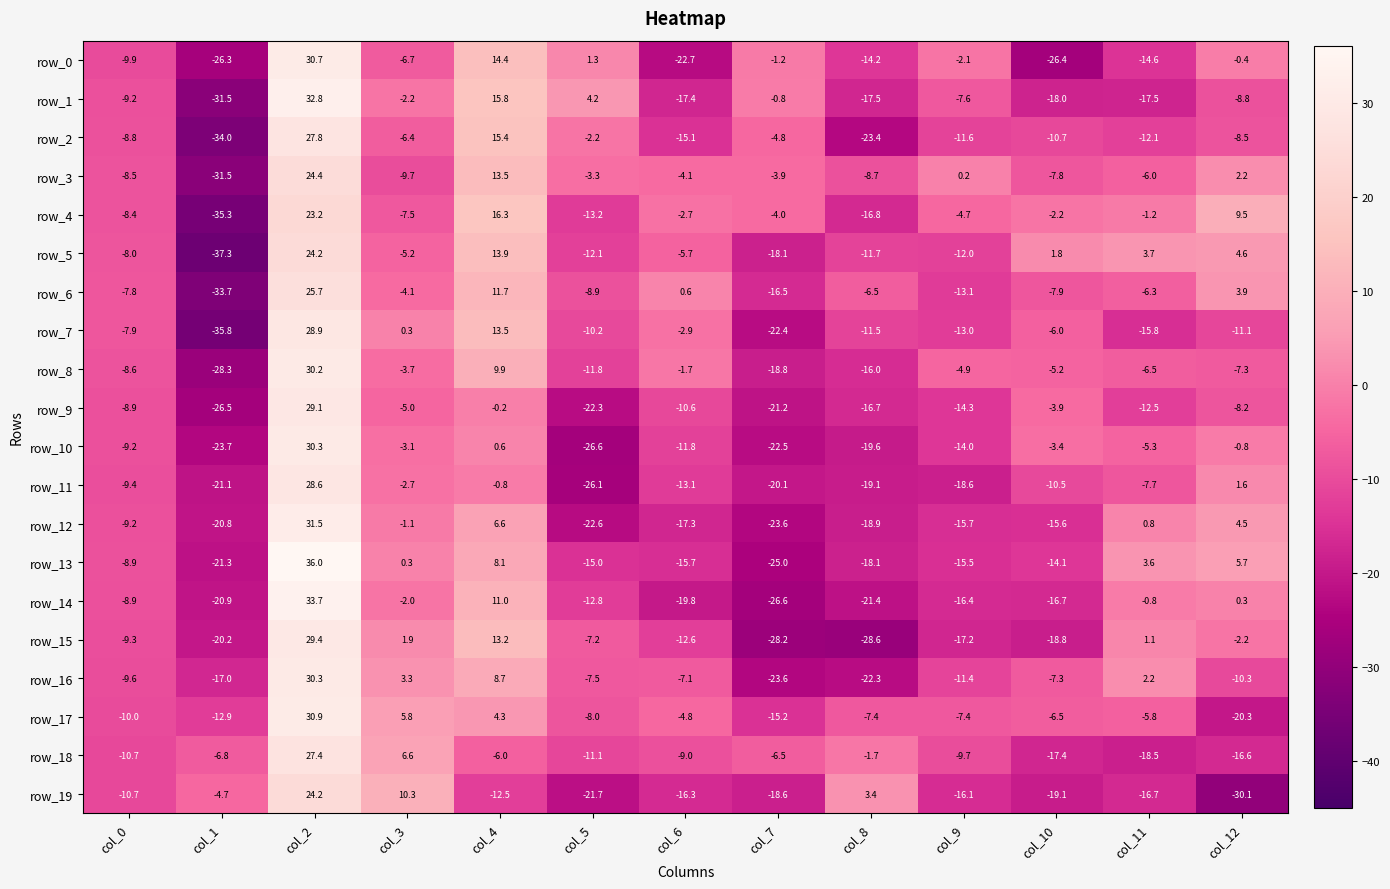

Is the value of row_14 at col_7 greater than the value of row_18 at col_7?

No